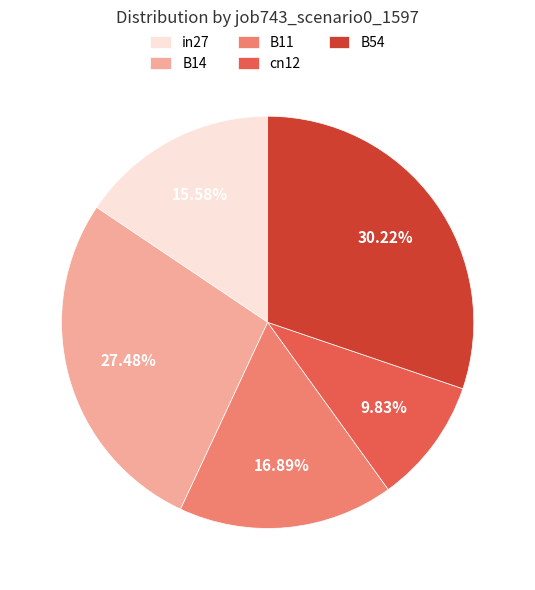

How many segments does this pie chart have?

5